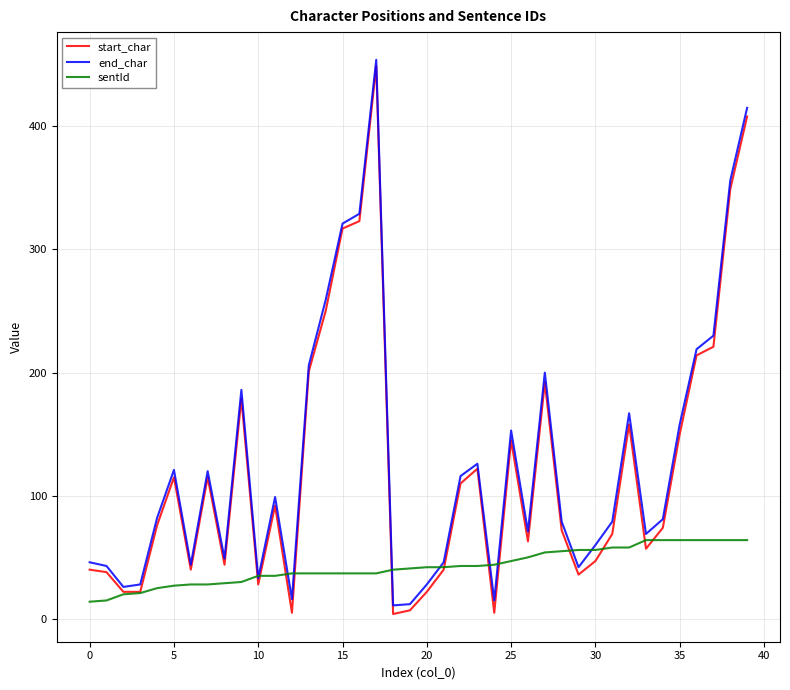

Which series has the largest range (max minus min)?

start_char